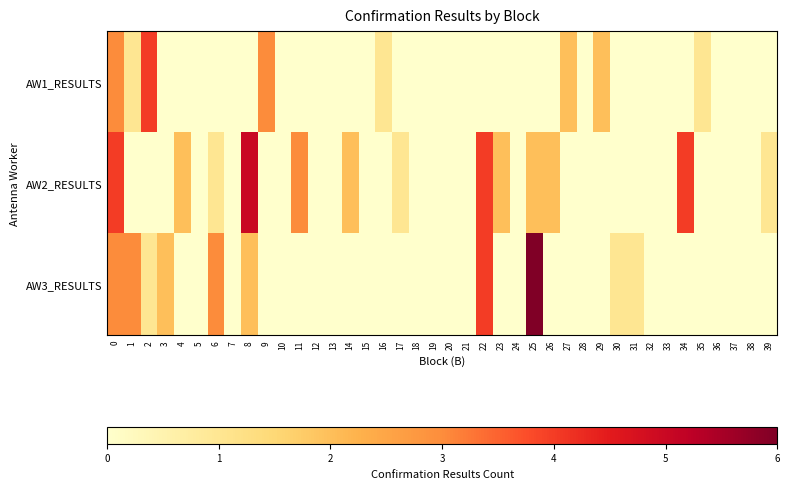

Reading left to right, what are all the values shown in this chart?

AW1_RESULTS: 0=3	1=1	2=4	3=0	4=0	5=0	6=0	7=0	8=0	9=3	10=0	11=0	12=0	13=0	14=0	15=0	16=1	17=0	18=0	19=0	20=0	21=0	22=0	23=0	24=0	25=0	26=0	27=2	28=0	29=2	30=0	31=0	32=0	33=0	34=0	35=1	36=0	37=0	38=0	39=0
AW2_RESULTS: 0=4	1=0	2=0	3=0	4=2	5=0	6=1	7=0	8=5	9=0	10=0	11=3	12=0	13=0	14=2	15=0	16=0	17=1	18=0	19=0	20=0	21=0	22=4	23=2	24=0	25=2	26=2	27=0	28=0	29=0	30=0	31=0	32=0	33=0	34=4	35=0	36=0	37=0	38=0	39=1
AW3_RESULTS: 0=3	1=3	2=1	3=2	4=0	5=0	6=3	7=0	8=2	9=0	10=0	11=0	12=0	13=0	14=0	15=0	16=0	17=0	18=0	19=0	20=0	21=0	22=4	23=0	24=0	25=6	26=0	27=0	28=0	29=0	30=1	31=1	32=0	33=0	34=0	35=0	36=0	37=0	38=0	39=0